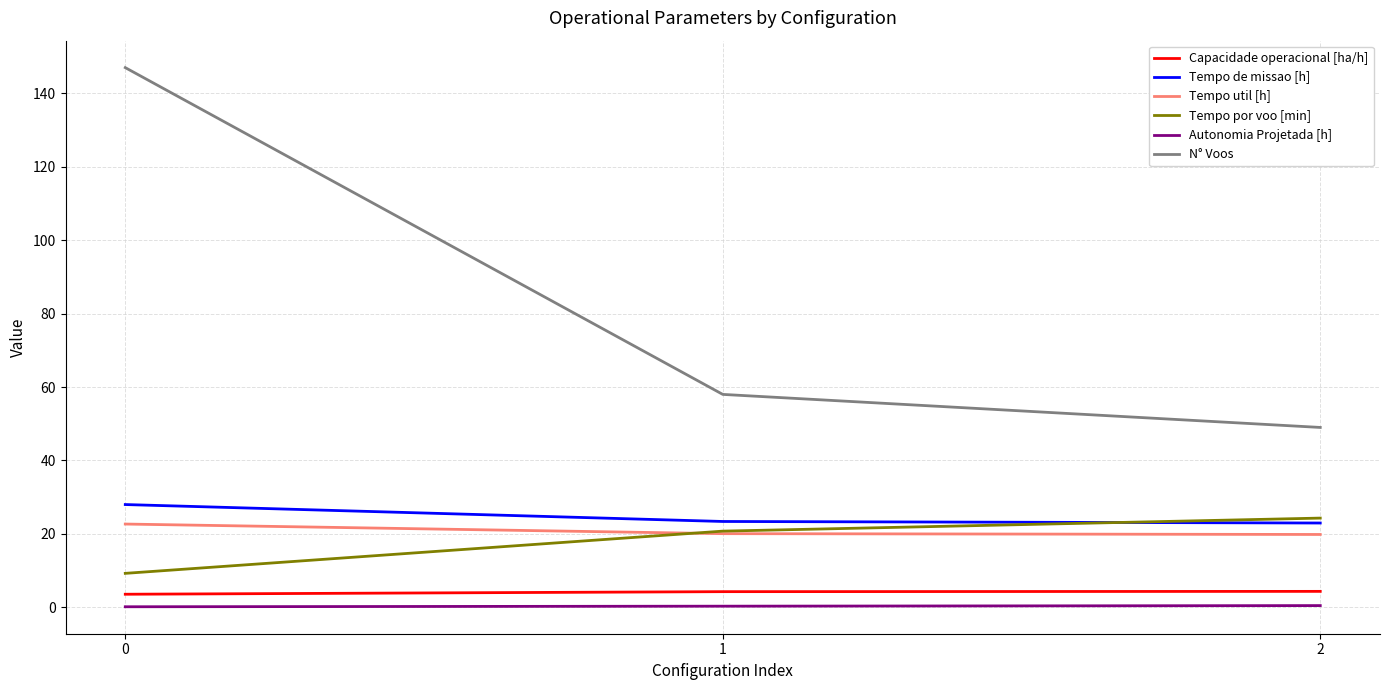

Which series has the largest total across all categories?

N° Voos